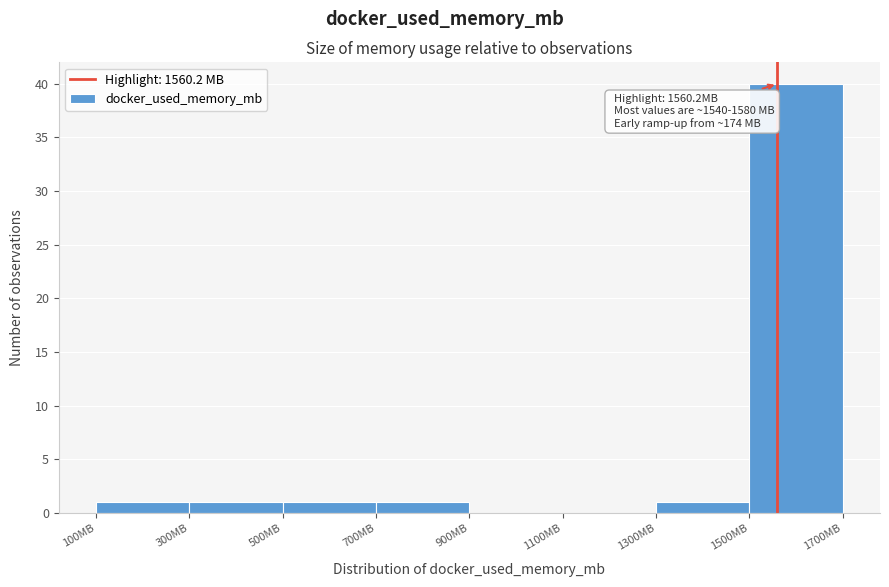

Which range on the x-axis has the tallest bar?

1500 to 1700